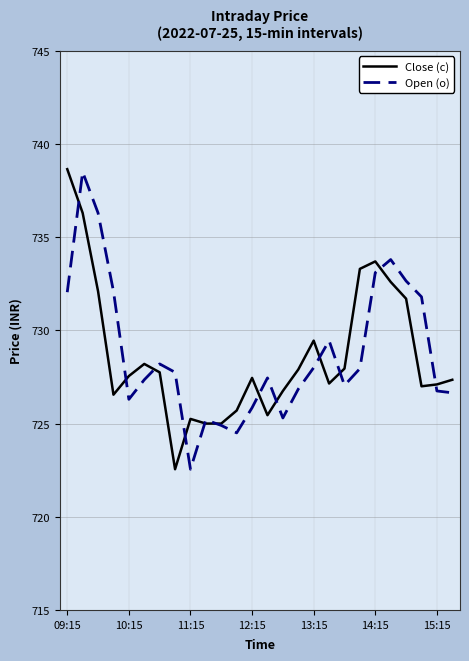

What is the highest value of the Open (o) series?

738.5